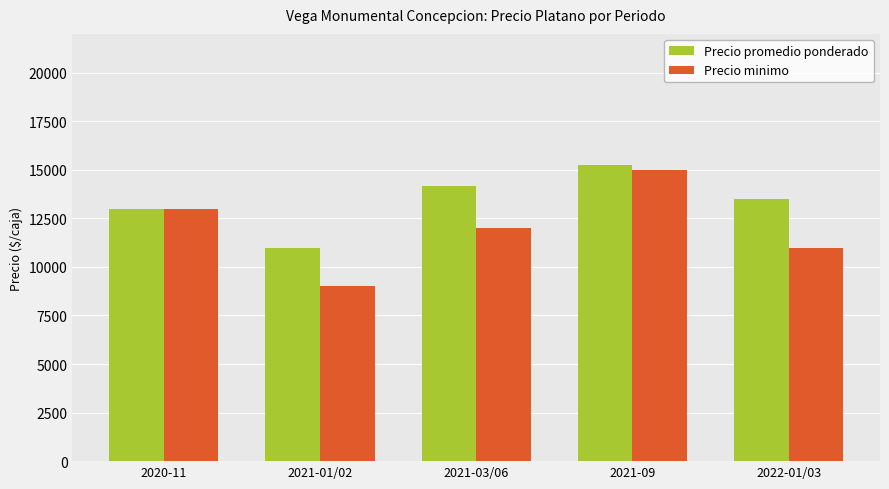

What are all the series names shown in the legend?

Precio promedio ponderado, Precio minimo